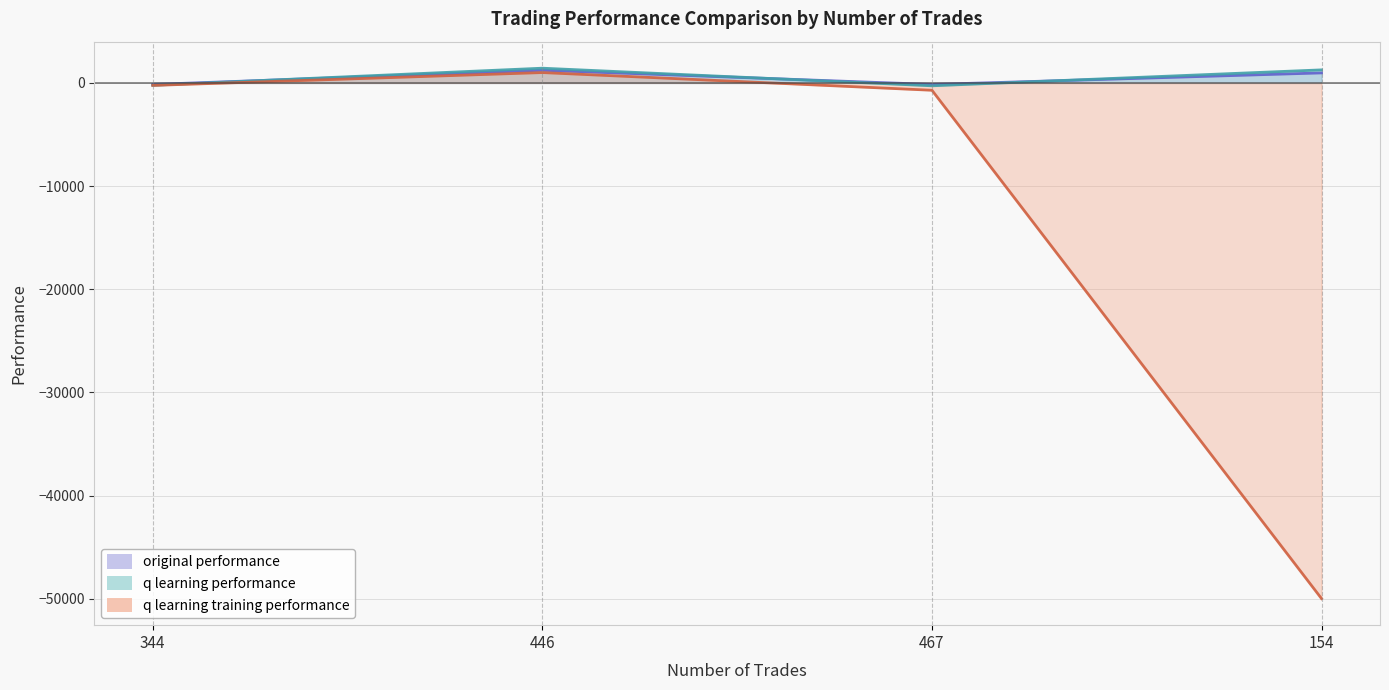

Rank the series at 467 from lowest to highest value.

q learning training performance, q learning performance, original performance